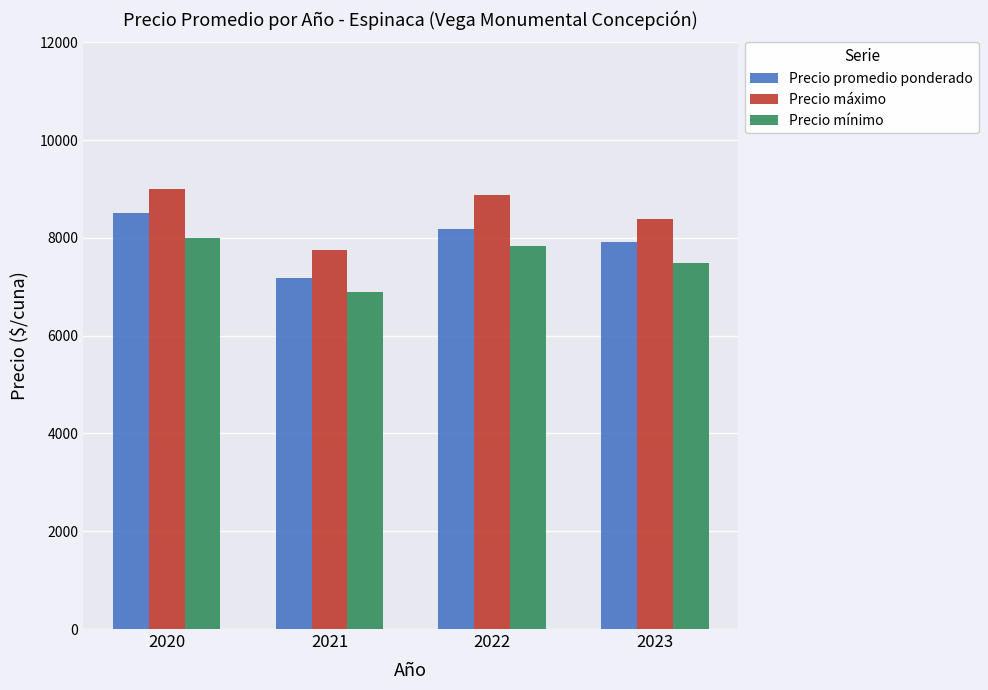

At which label does Precio promedio ponderado first exceed 8173?

2020